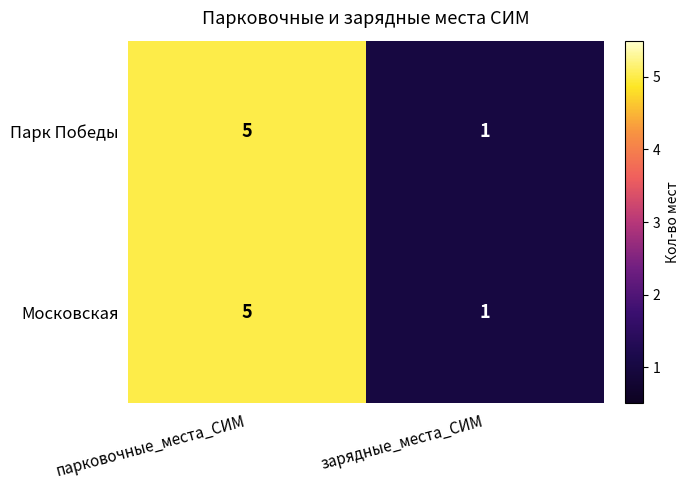

The Парк Победы series shows 1 at зарядные_места_СИМ. True or false?

True